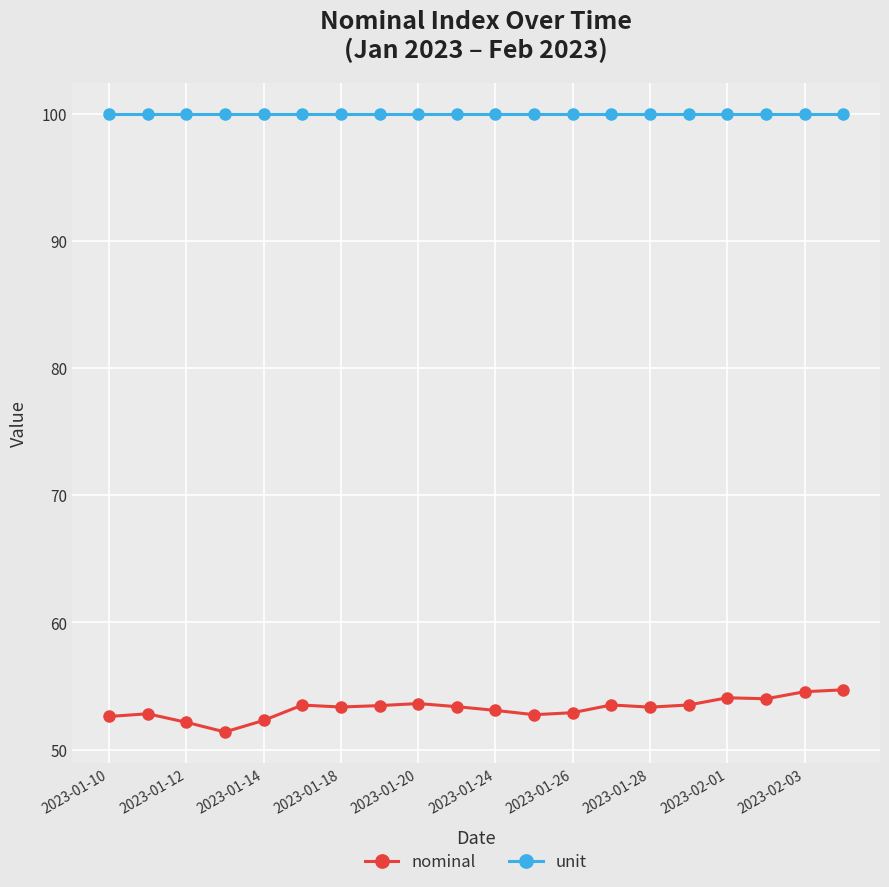

What is the minimum value shown in the chart?

51.4